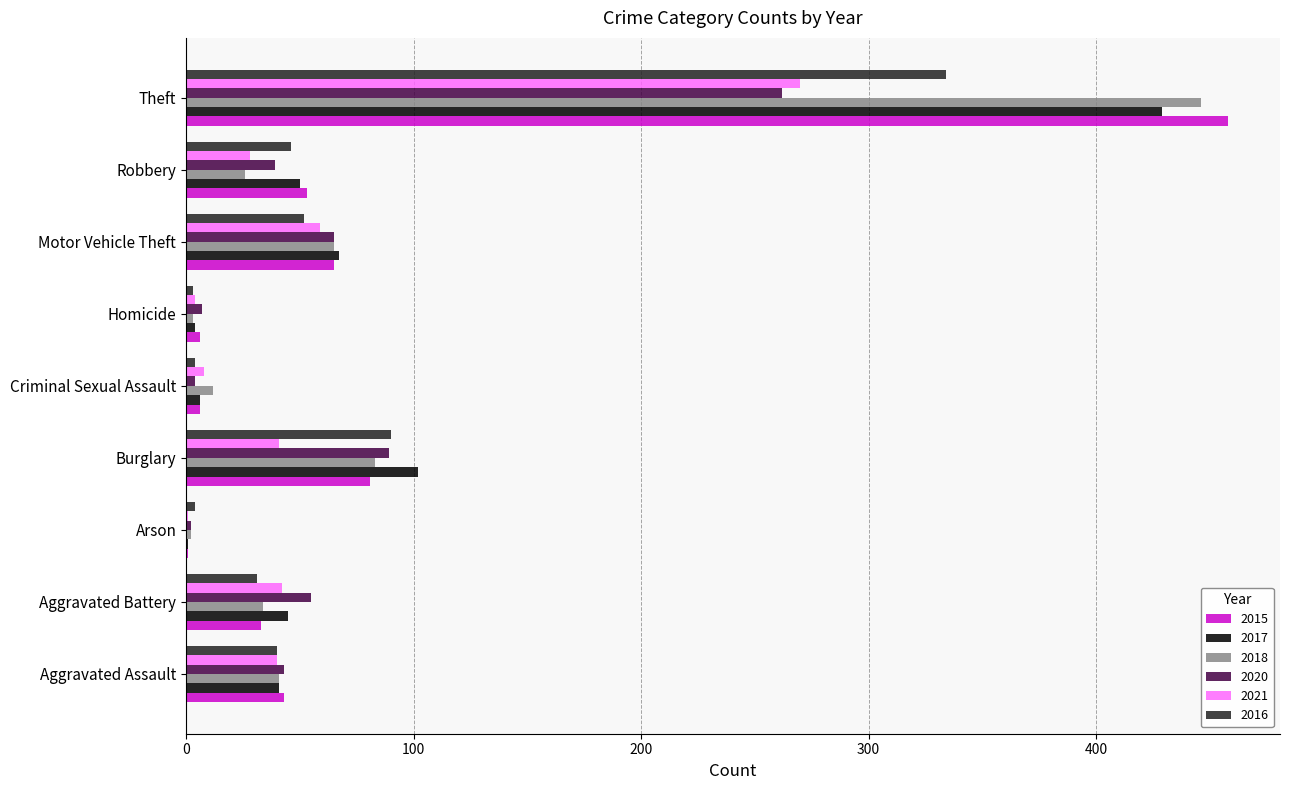

Between Aggravated Battery and Motor Vehicle Theft, which series saw the biggest shift?

2015